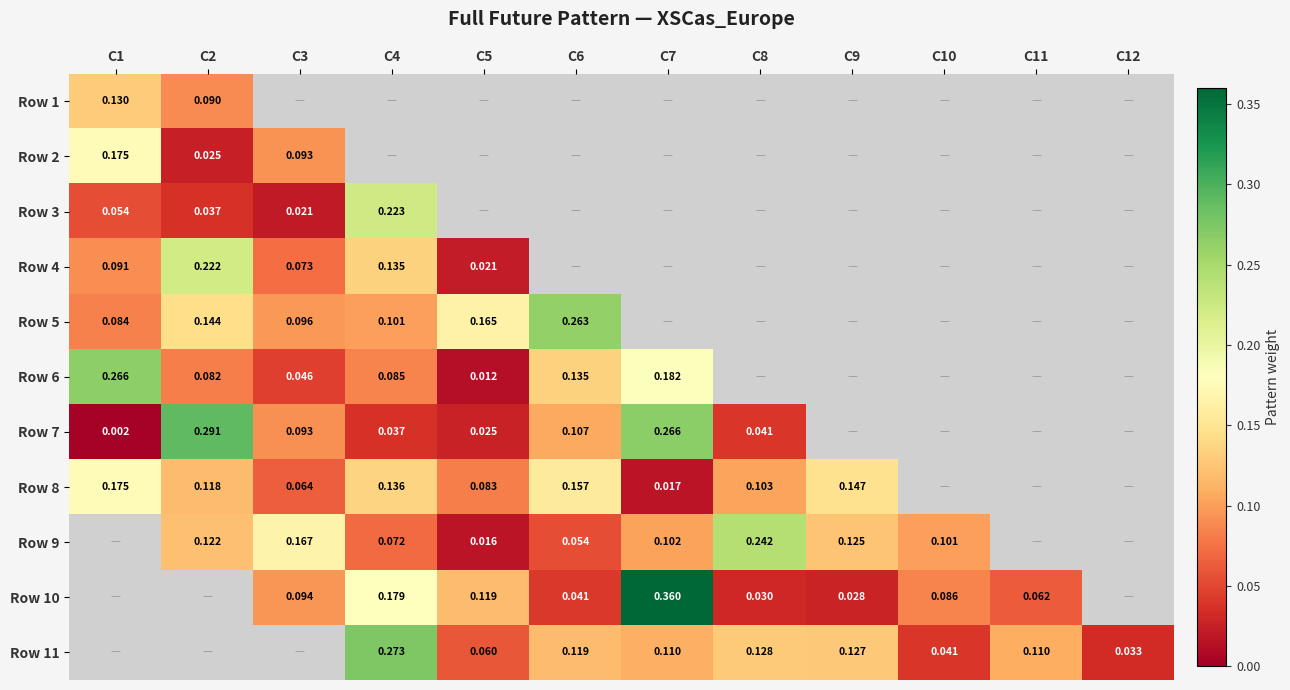

How many data points does each series have?

12